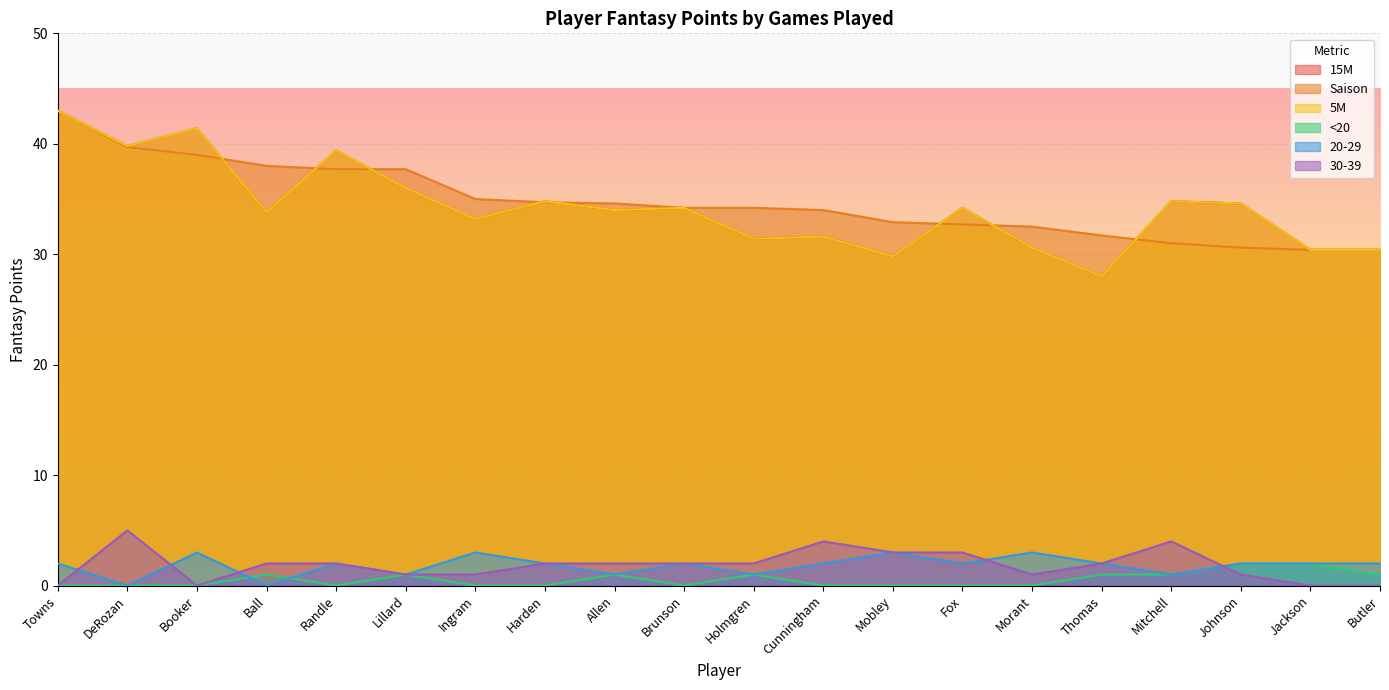

Does the chart display data point markers on the line(s)?

No